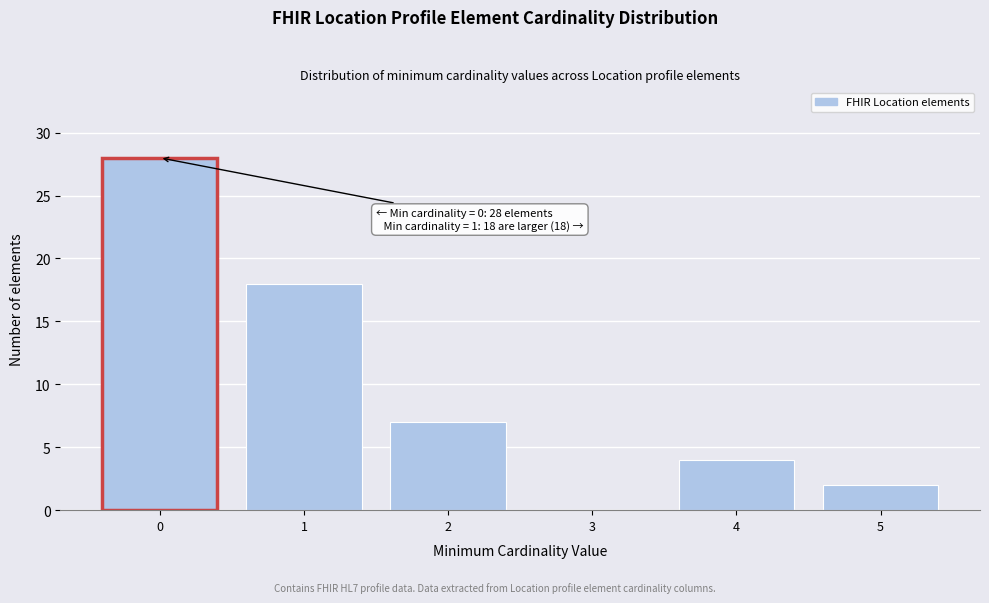

Reading left to right, transcribe all the data shown in this chart.

0=28	1=18	2=7	3=0	4=4	5=2